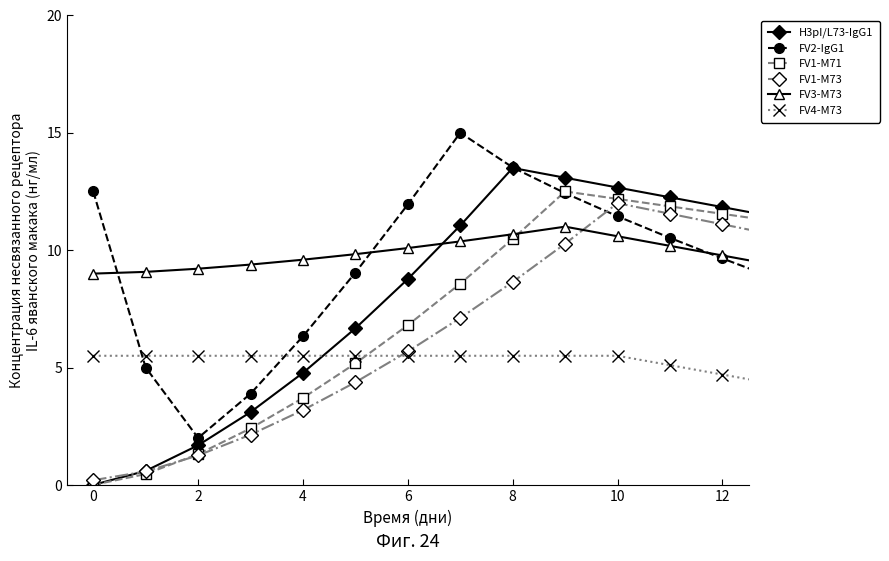

How many lines are shown in the chart?

6